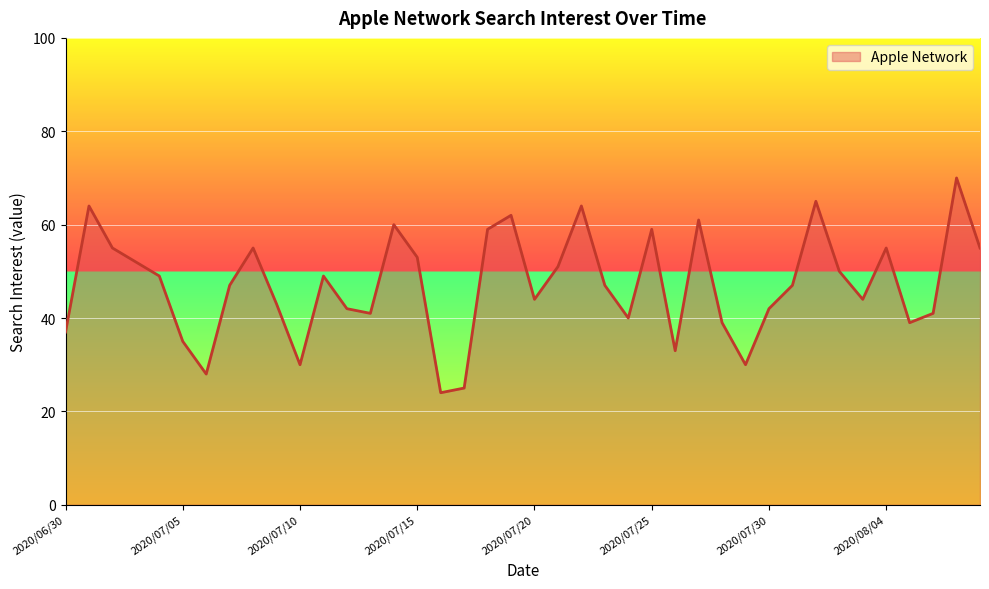

What is the difference between the second highest and second lowest values?

40